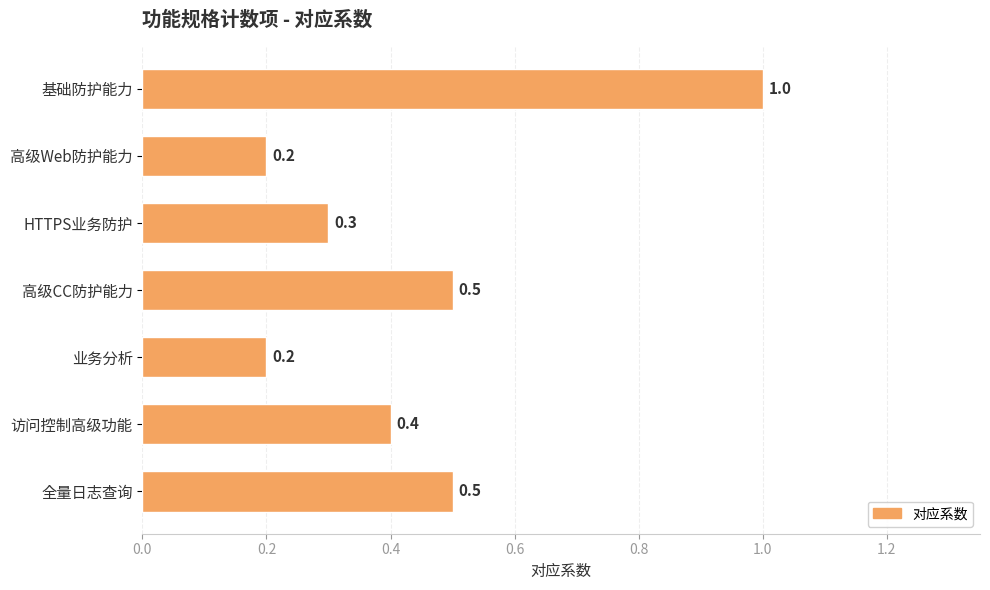

Reading bottom to top, transcribe all the data shown in this chart.

0.5	0.4	0.2	0.5	0.3	0.2	1.0